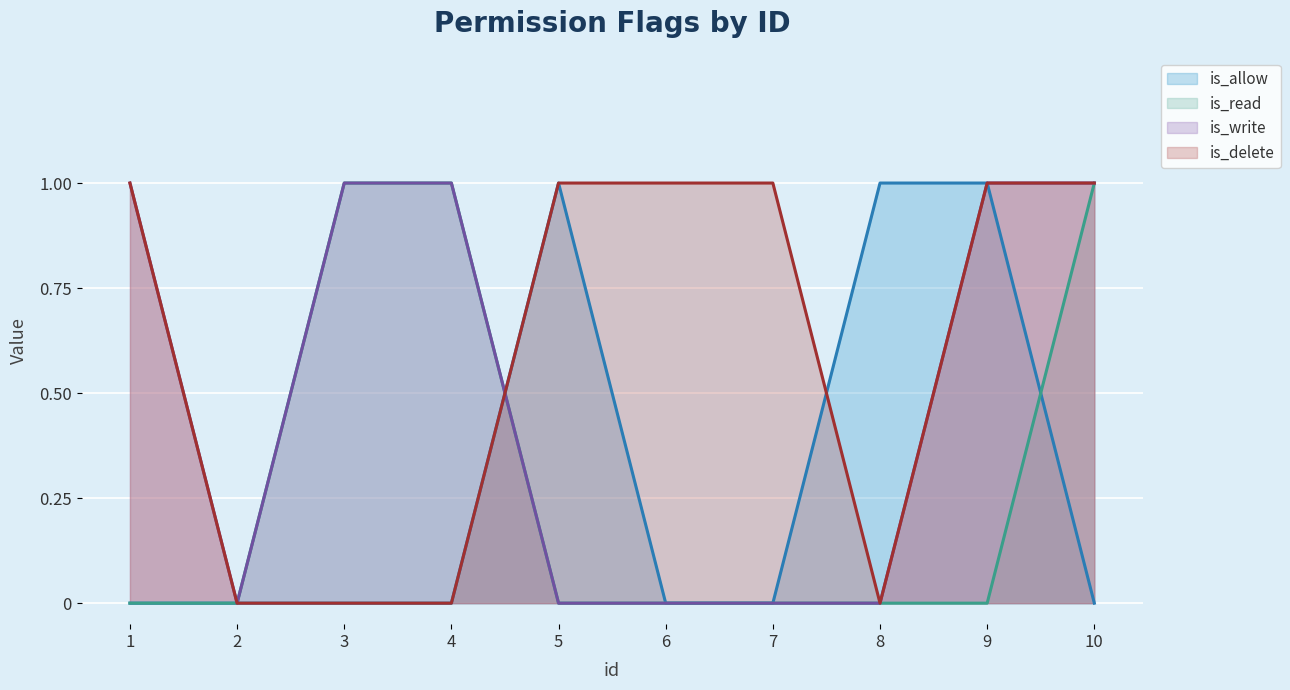

Which series has the largest total across all categories?

is_delete